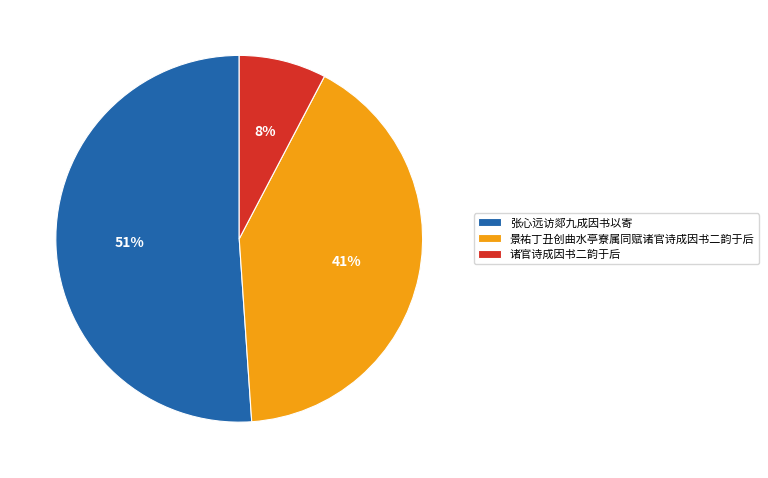

To the nearest percent, what percentage of the pie is 景祐丁丑创曲水亭寮属同赋诸官诗成因书二韵于后?

41%